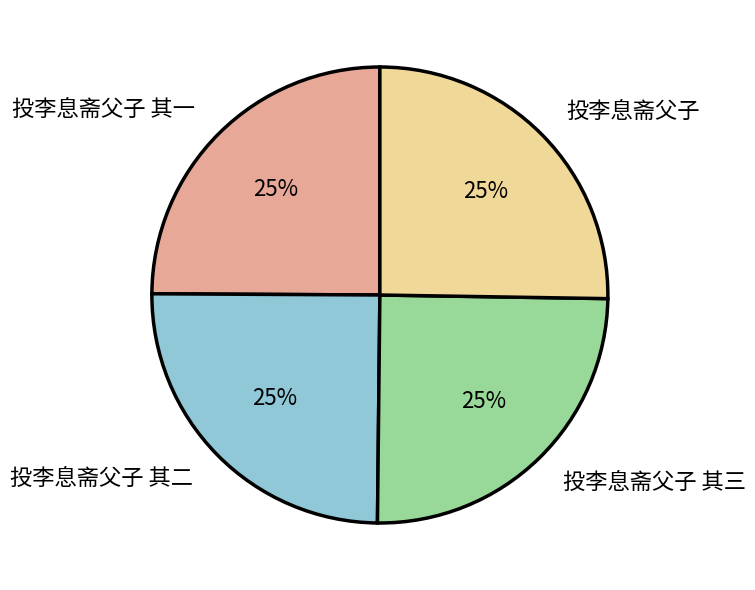

Does 投李息斋父子 account for over 50% of the chart?

No